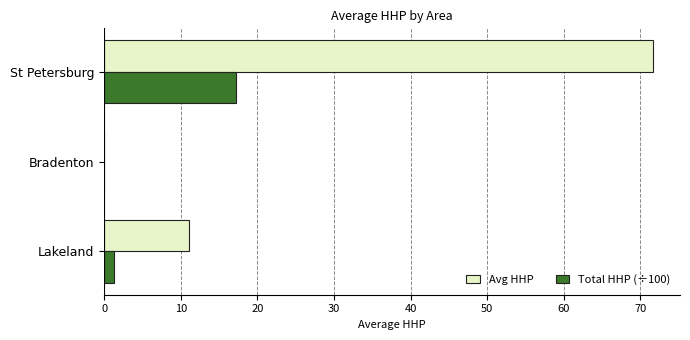

Which series changed the most between Lakeland and St Petersburg?

Avg HHP